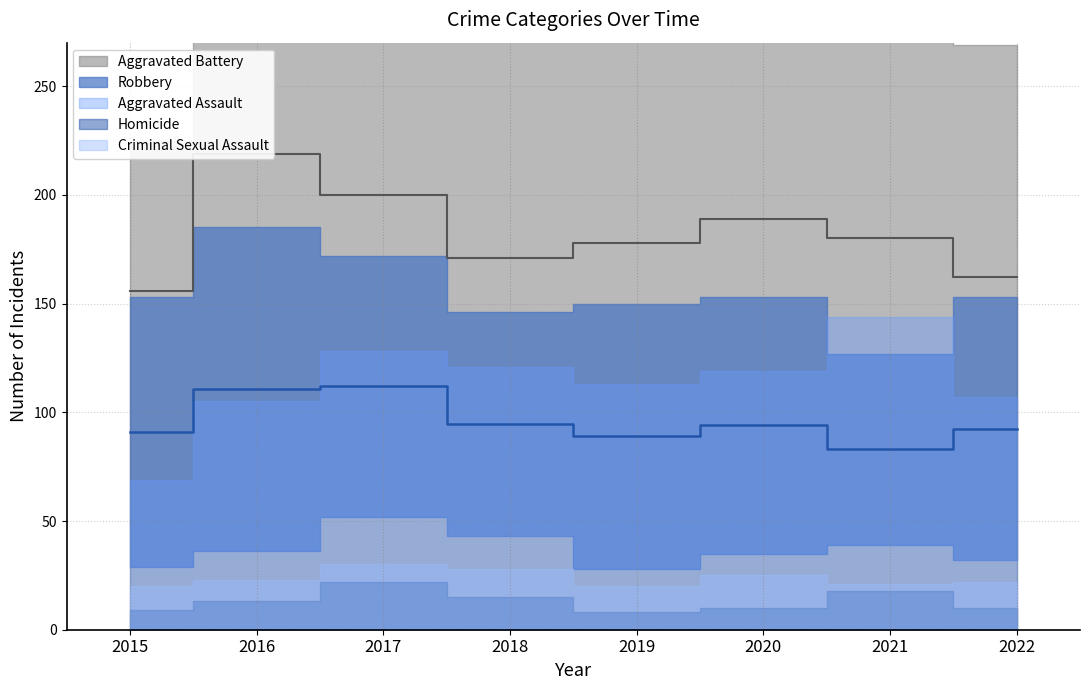

Is it true that Robbery equals 127 at 2021?

True